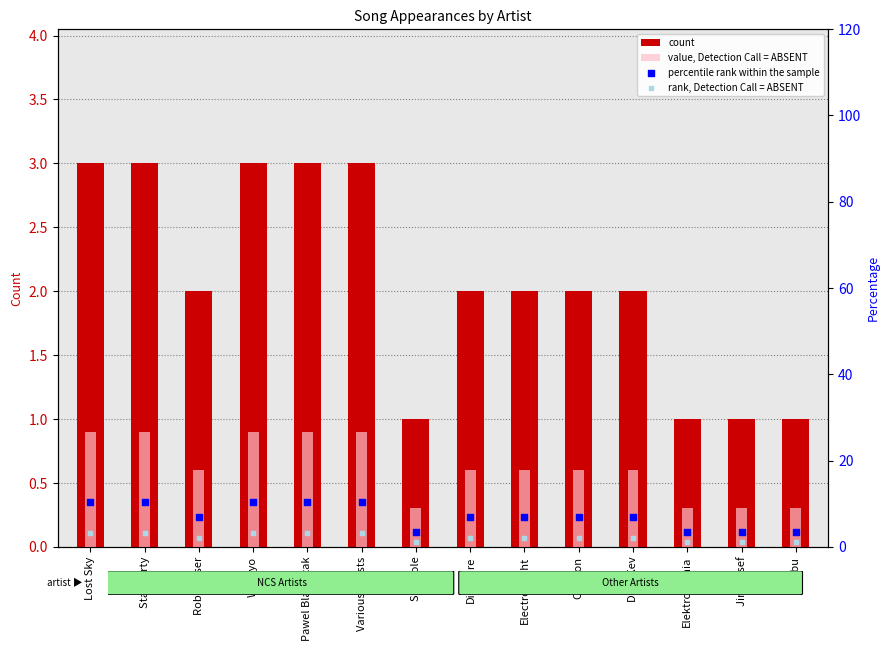

What is the total value across all series at Syn Cole?

5.8